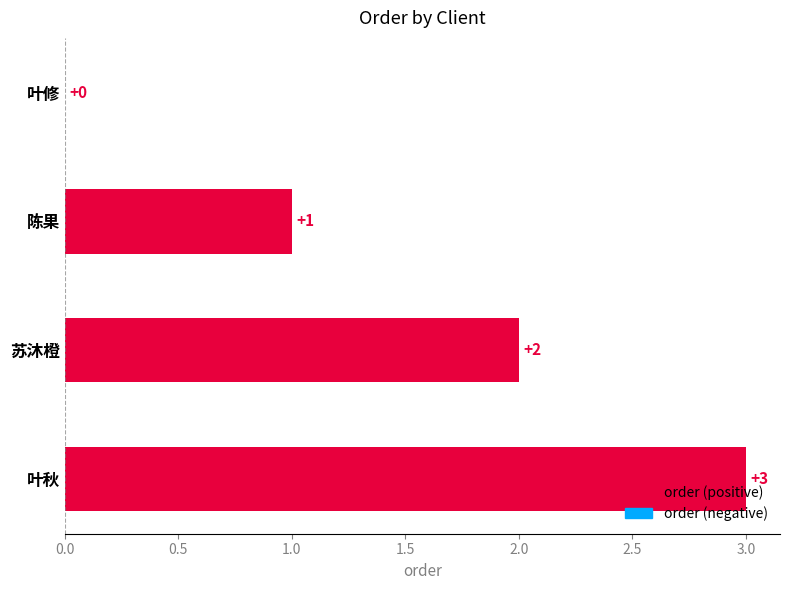

What is the change in value from 陈果 to 苏沐橙?

+1